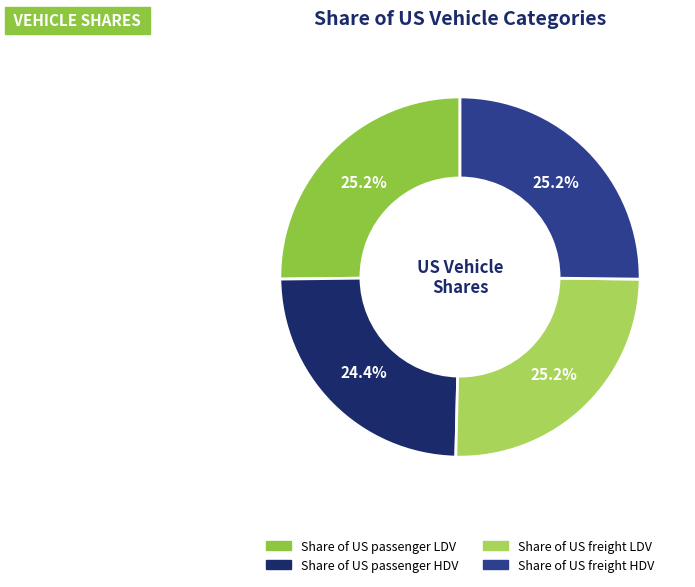

Is it true that Share of US freight LDV is 38% of the pie?

False